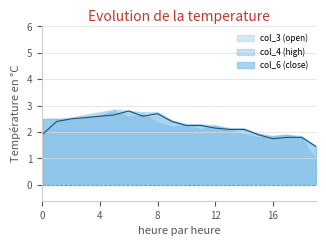

True or false: col_4 and col_6 intersect in this chart.

False